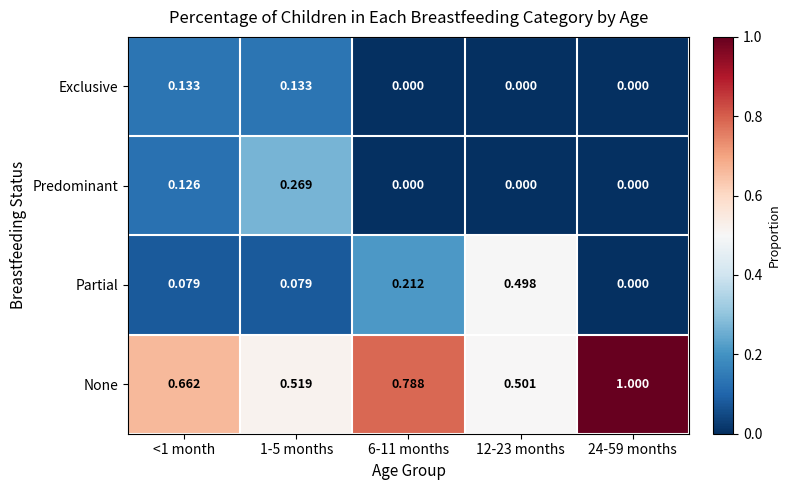

What is the greatest value displayed?

1.0